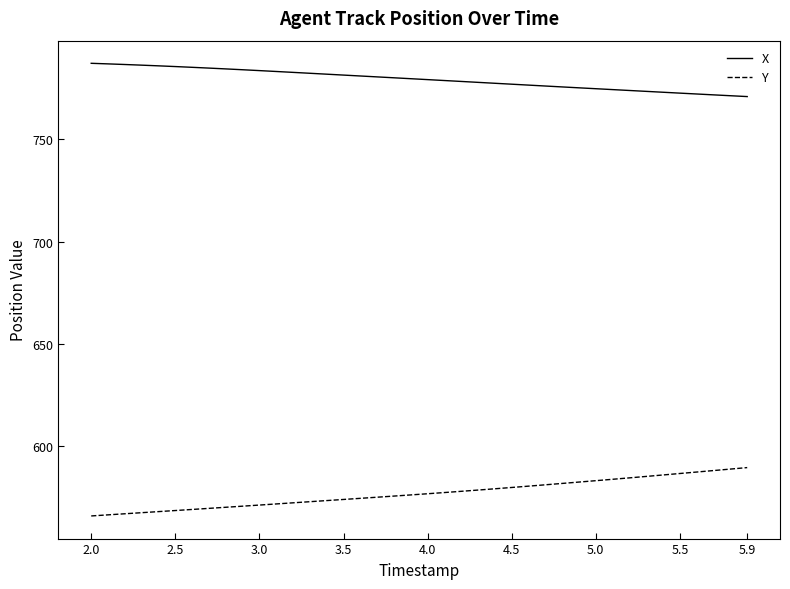

List the series in order of their peak value, highest first.

X, Y